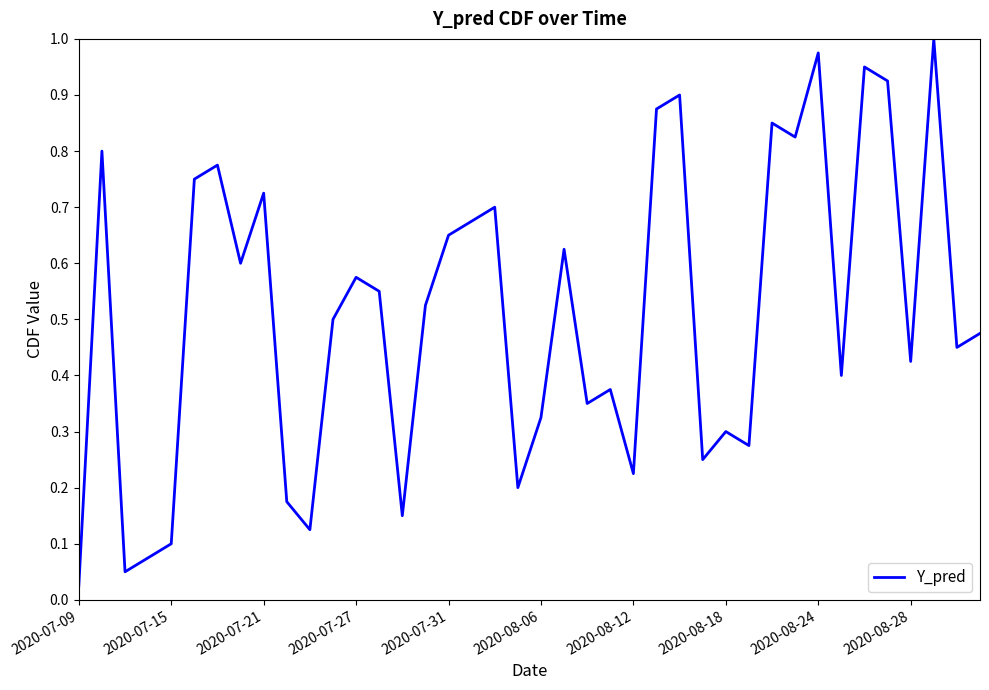

Where is the data nearest to the value 0?

2020-07-09